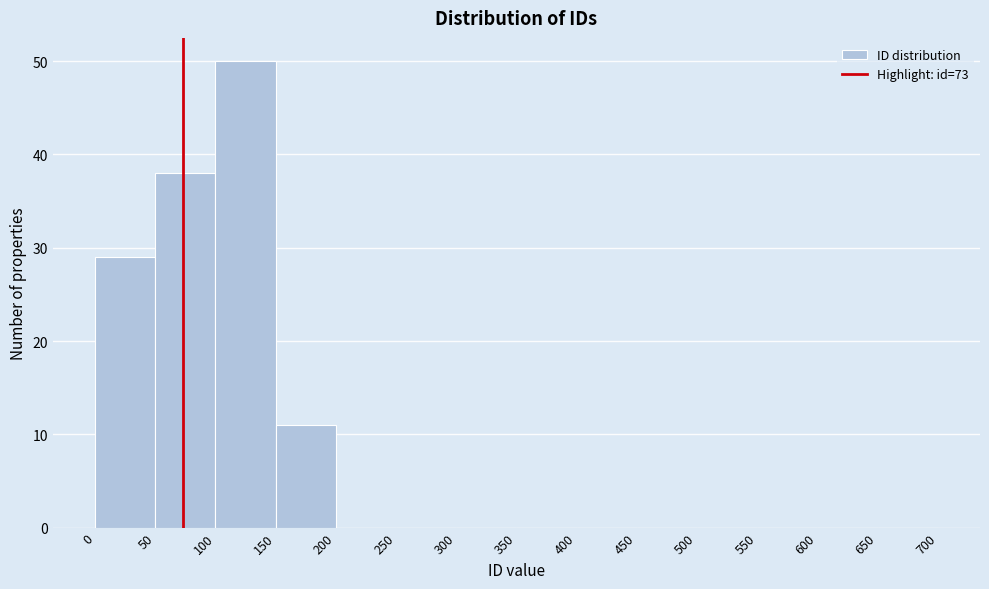

How tall is the bar that spans 100 to 150 on the x-axis? The values are not printed on the chart, so give them approximately, as read against the axis.

50